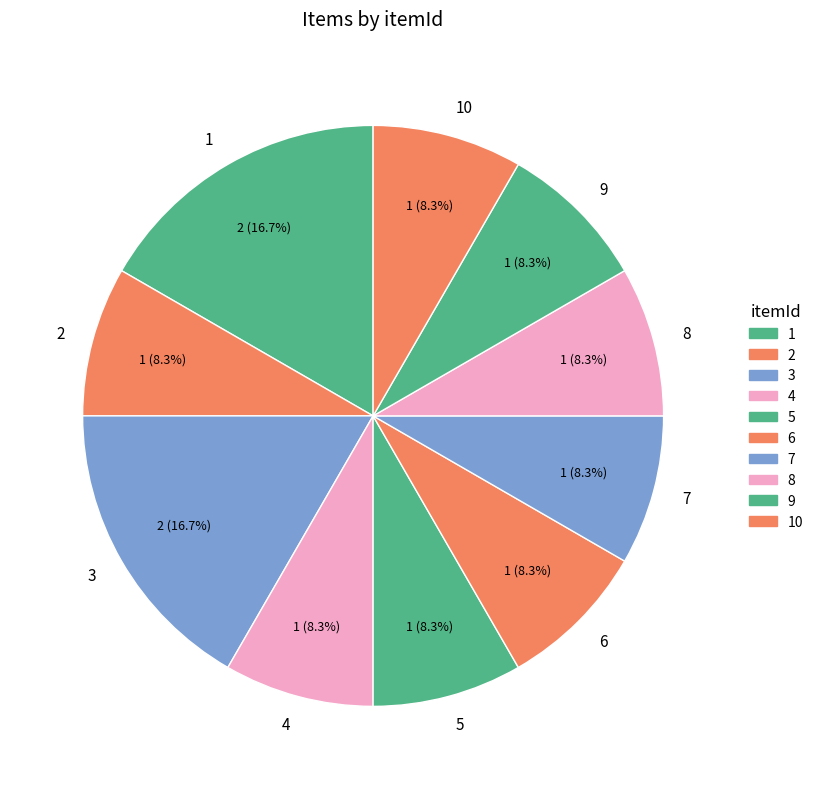

Is there any slice that represents more than half of the pie?

No